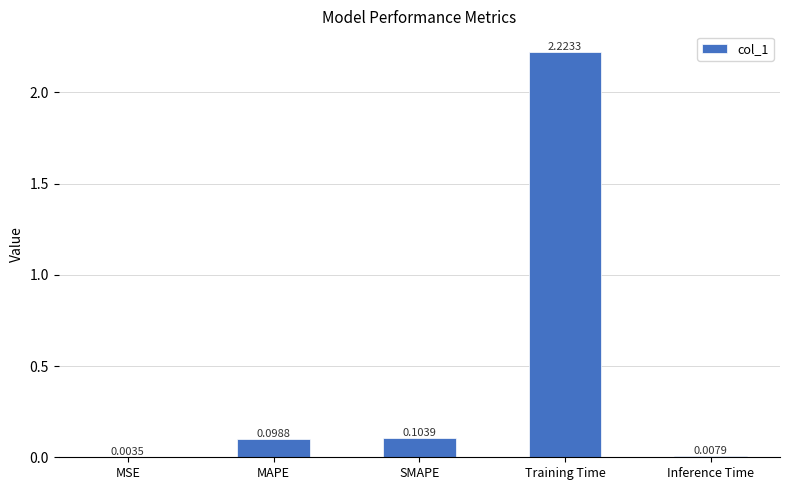

What is the sum of all values?

2.4